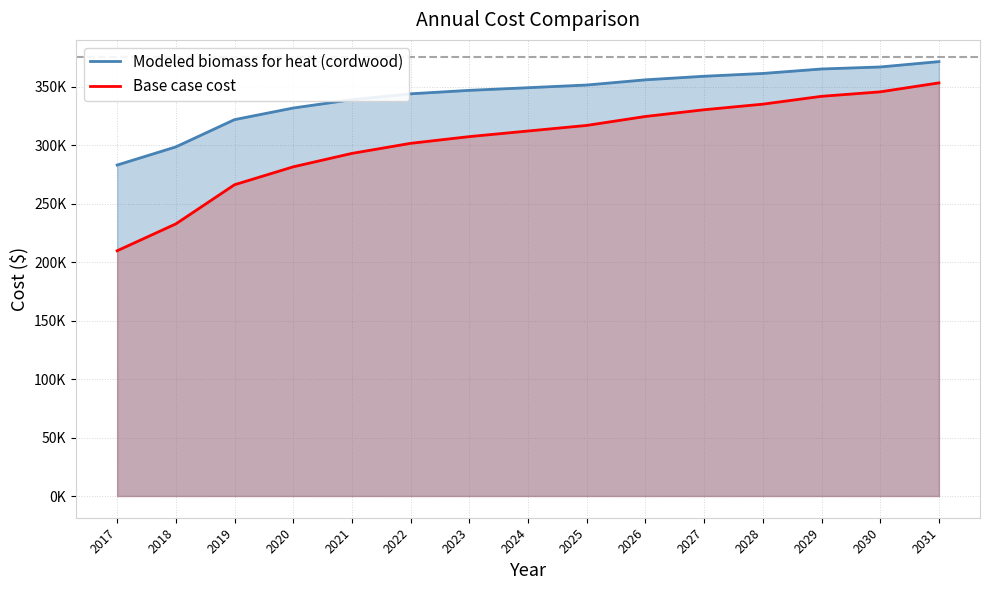

At which category is the sum across all series the highest?

2031